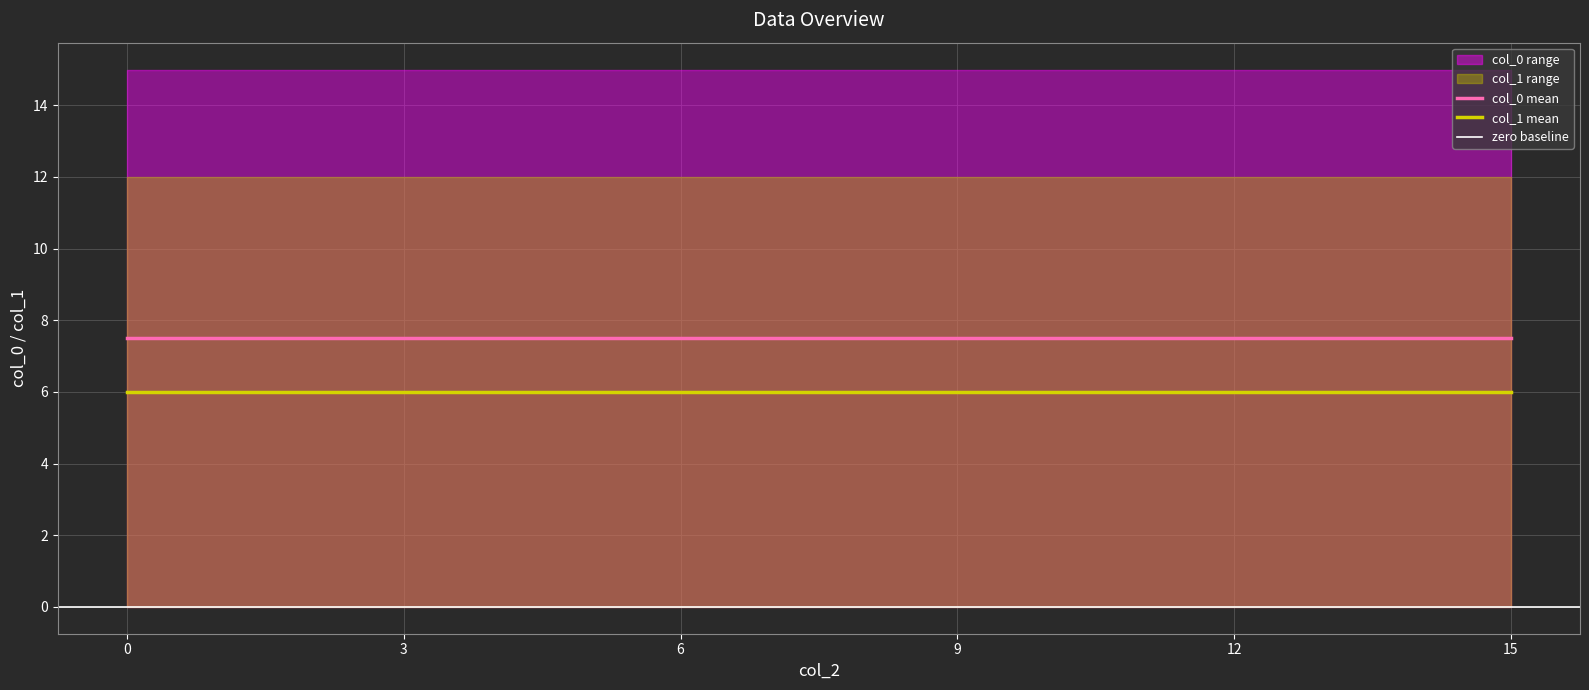

The col_1 mean series shows 6.0 at 15. True or false?

True